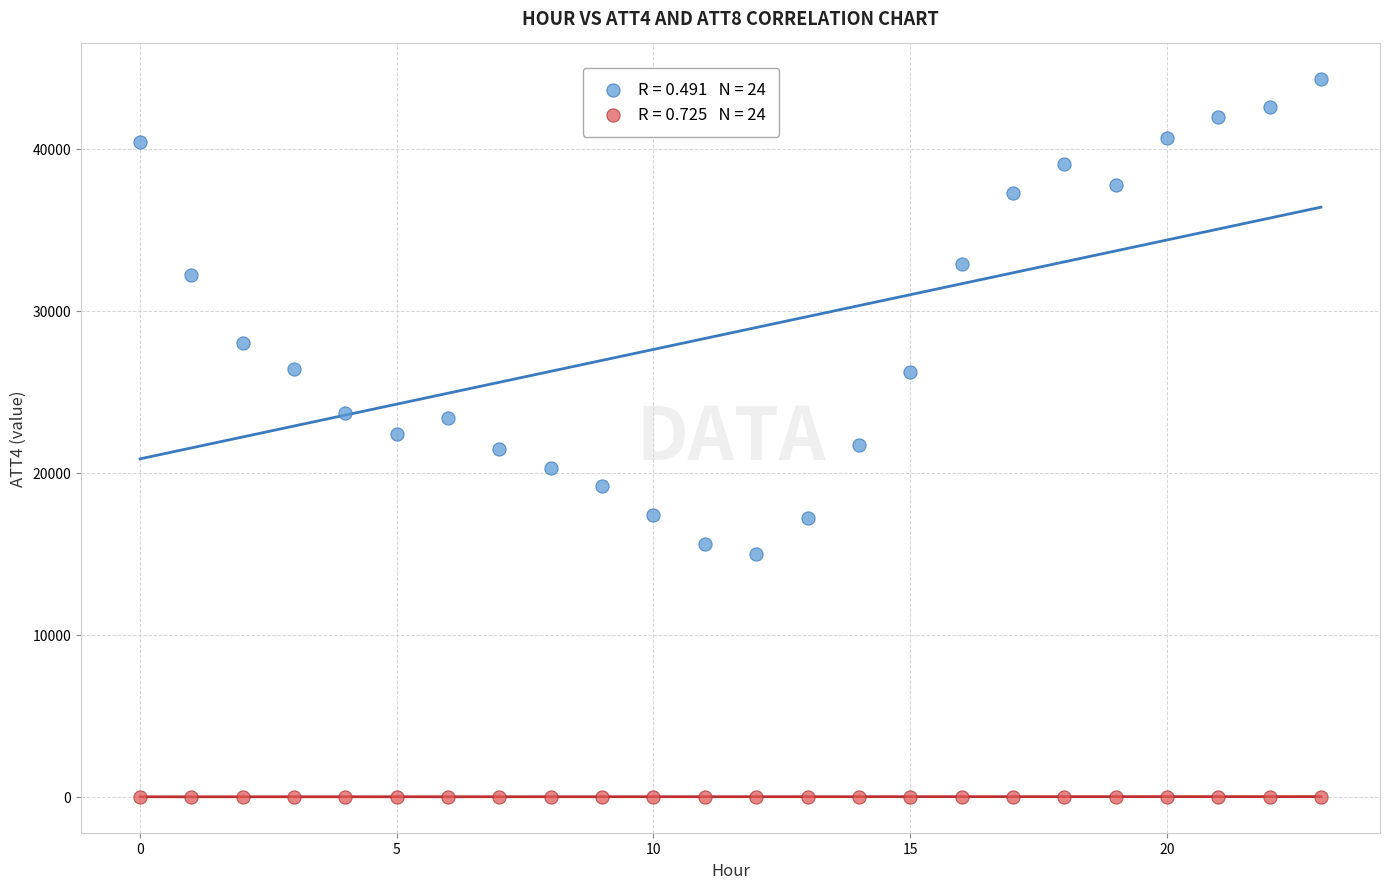

Across all data points, what is the range of Y values (max minus min)?

44300.4